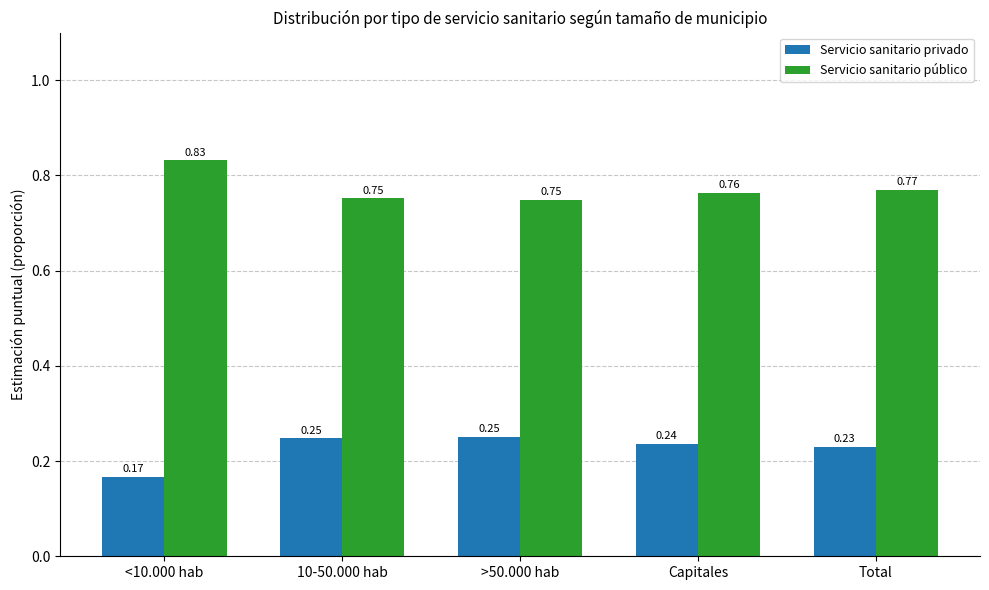

At <10.000 hab, list the series in order from smallest to largest.

Servicio sanitario privado, Servicio sanitario público